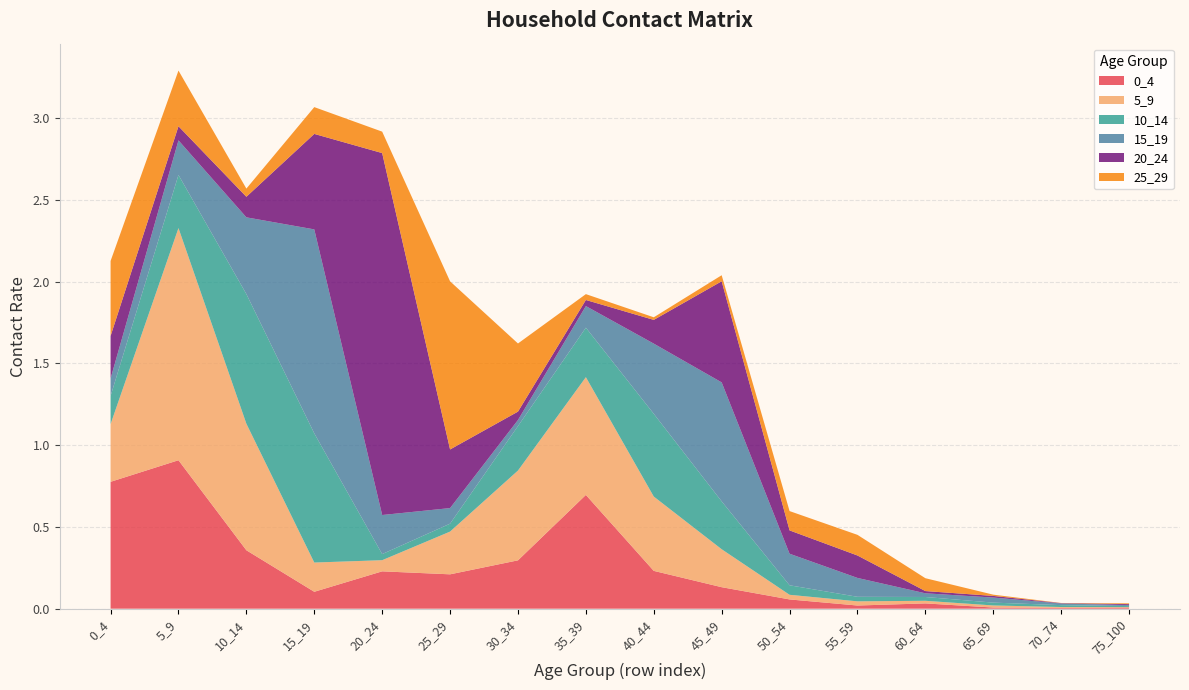

Reading right to left, what are all the values shown in this chart?

0_4: 75_100=0.0	70_74=0.0	65_69=0.0	60_64=0.0	55_59=0.0	50_54=0.1	45_49=0.1	40_44=0.2	35_39=0.7	30_34=0.3	25_29=0.2	20_24=0.2	15_19=0.1	10_14=0.4	5_9=0.9	0_4=0.8
5_9: 75_100=0.0	70_74=0.0	65_69=0.0	60_64=0.0	55_59=0.0	50_54=0.0	45_49=0.2	40_44=0.5	35_39=0.7	30_34=0.5	25_29=0.3	20_24=0.1	15_19=0.2	10_14=0.8	5_9=1.4	0_4=0.4
10_14: 75_100=0.0	70_74=0.0	65_69=0.0	60_64=0.0	55_59=0.0	50_54=0.1	45_49=0.3	40_44=0.5	35_39=0.3	30_34=0.3	25_29=0.0	20_24=0.0	15_19=0.8	10_14=0.8	5_9=0.3	0_4=0.2
15_19: 75_100=0.0	70_74=0.0	65_69=0.0	60_64=0.0	55_59=0.1	50_54=0.2	45_49=0.7	40_44=0.4	35_39=0.1	30_34=0.0	25_29=0.1	20_24=0.2	15_19=1.2	10_14=0.5	5_9=0.2	0_4=0.1
20_24: 75_100=0.0	70_74=0.0	65_69=0.0	60_64=0.0	55_59=0.1	50_54=0.1	45_49=0.6	40_44=0.1	35_39=0.0	30_34=0.1	25_29=0.4	20_24=2.2	15_19=0.6	10_14=0.1	5_9=0.1	0_4=0.3
25_29: 75_100=0.0	70_74=0.0	65_69=0.0	60_64=0.1	55_59=0.1	50_54=0.1	45_49=0.0	40_44=0.0	35_39=0.0	30_34=0.4	25_29=1.0	20_24=0.1	15_19=0.2	10_14=0.1	5_9=0.3	0_4=0.5